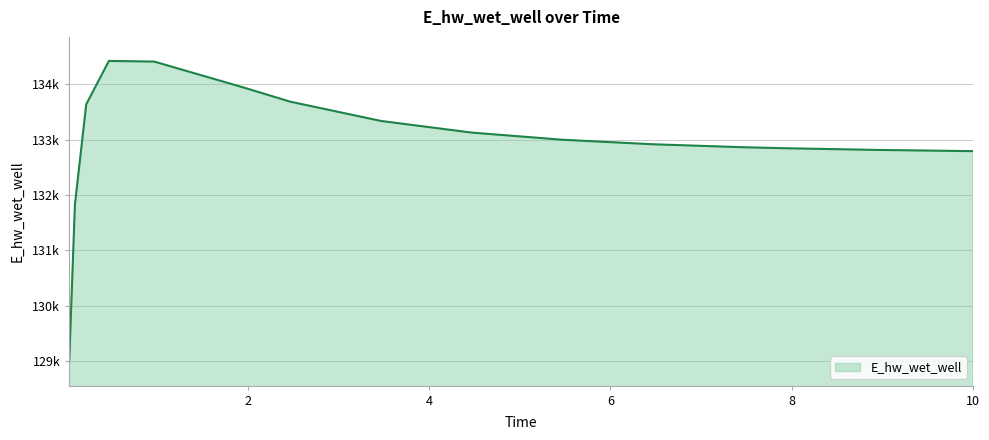

Rank the categories by value from highest to lowest.

0.46875, 0.96875, 1.96875, 2.46875, 0.21875, 3.46875, 4.46875, 5.46875, 6.46875, 7.46875, 7.96875, 8.96875, 9.96875, 10.0, 0.09375, 0.03125